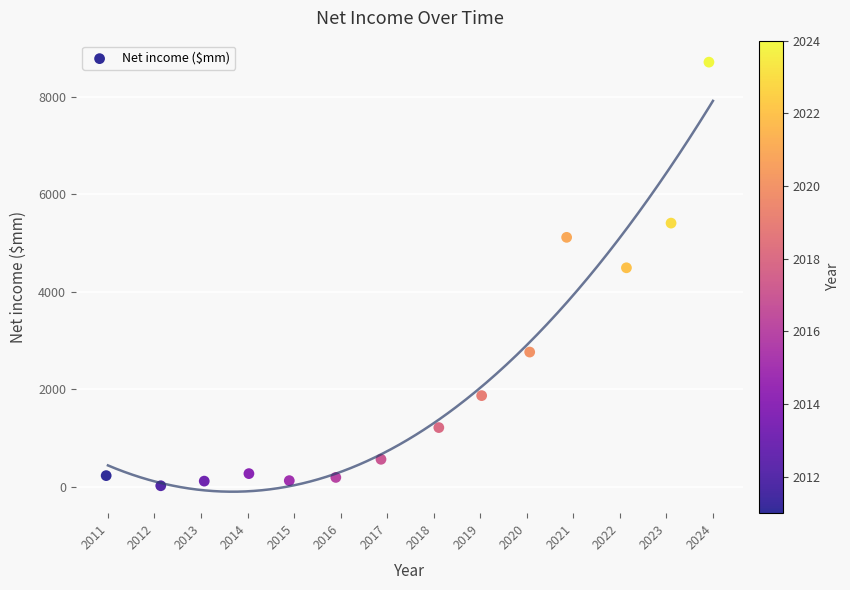

What is the range of Y values (max minus min)?

8695